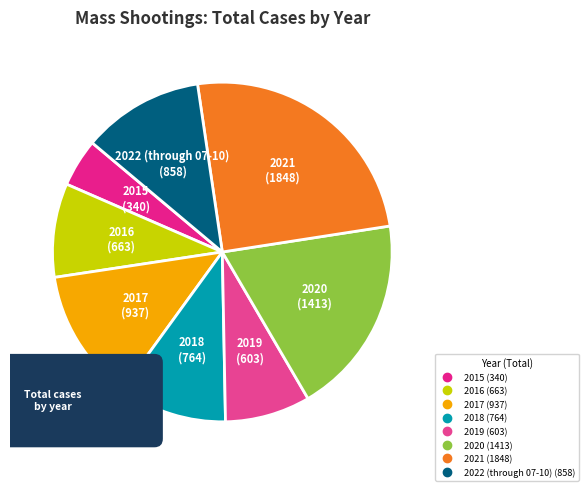

Rank the categories by value from highest to lowest.

2021, 2020, 2017, 2022 (through 07-10), 2018, 2016, 2019, 2015